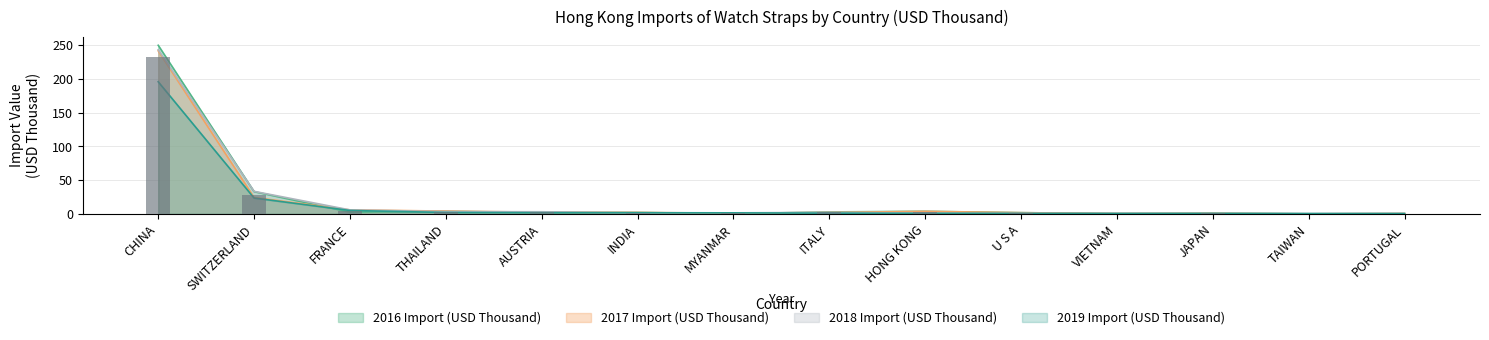

What is the difference between the maximum and minimum values in the 2018 Import (USD Thousand) series?

242.7